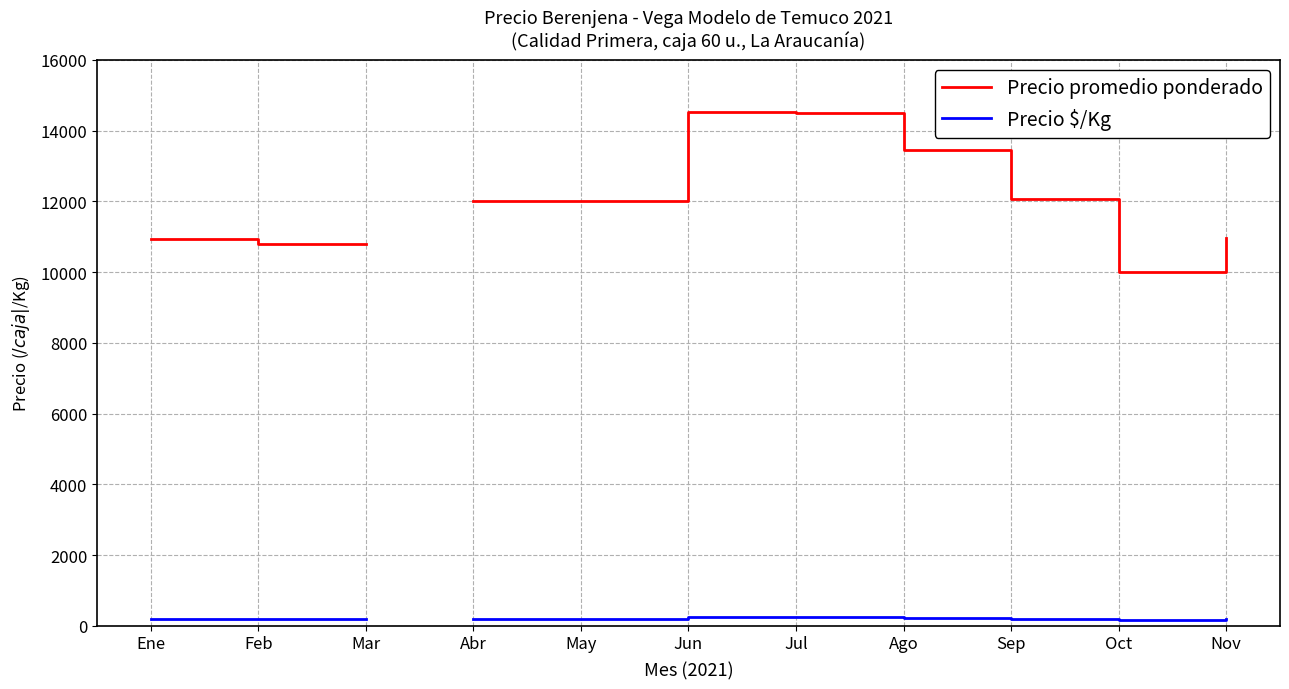

What is the label of the 10th point from the right?

Feb